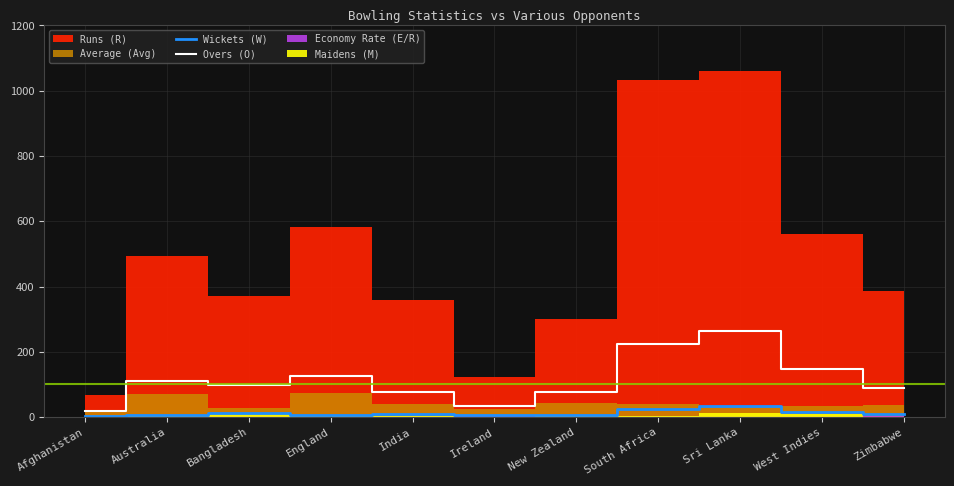

True or false: Overs (O) has a value of 335.7 at South Africa.

False